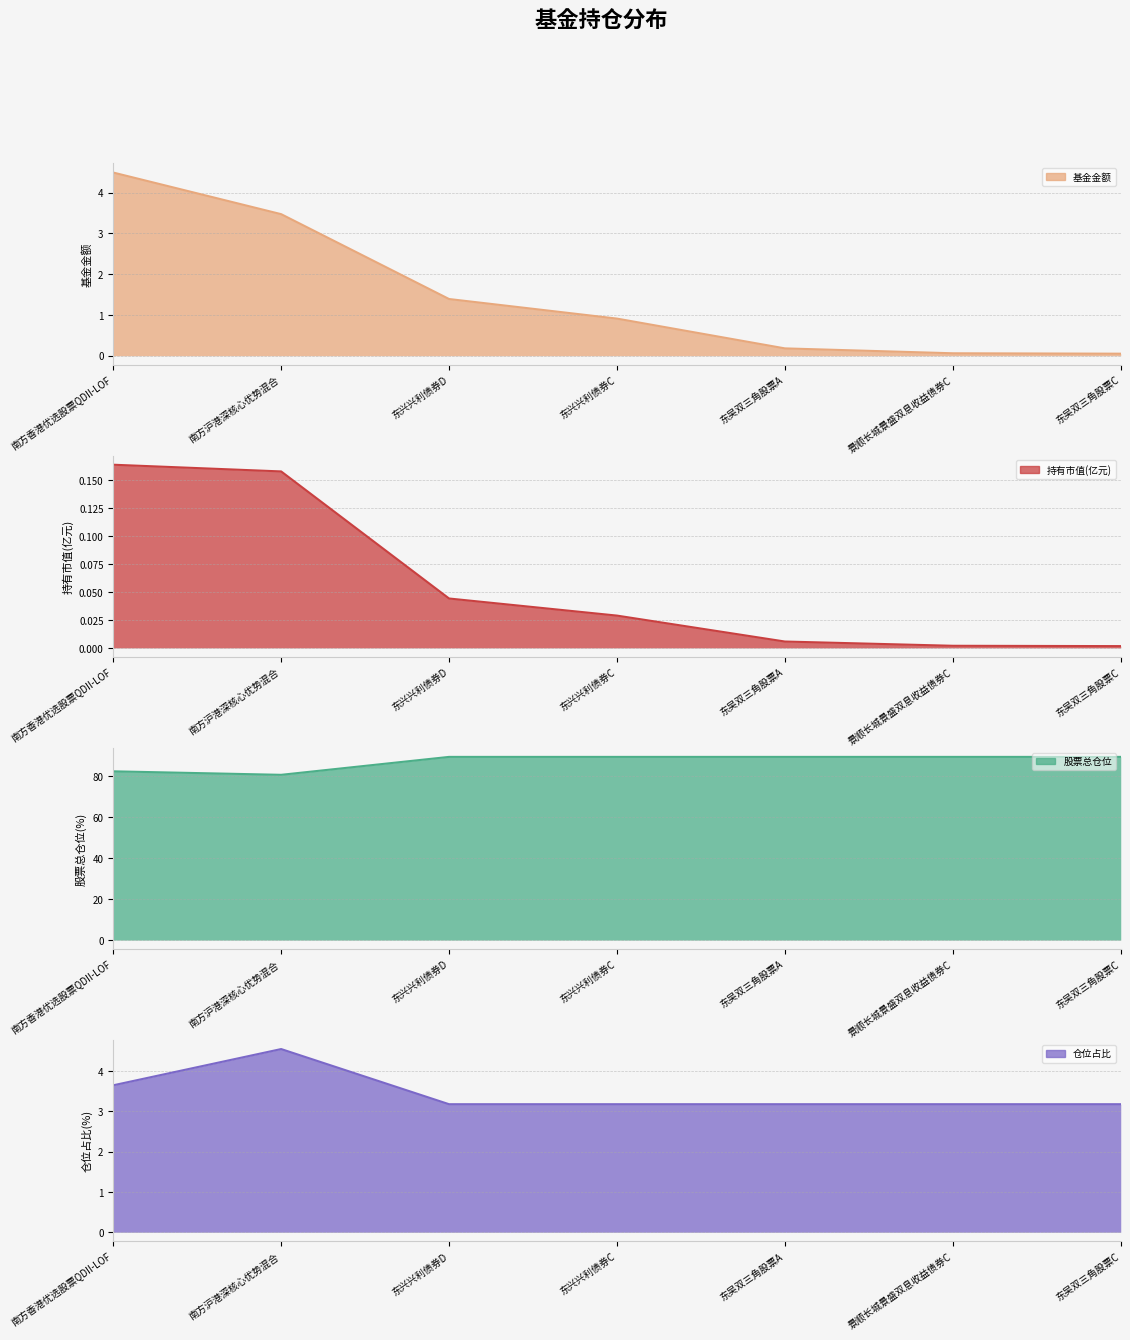

Count the number of categories in the chart.

7